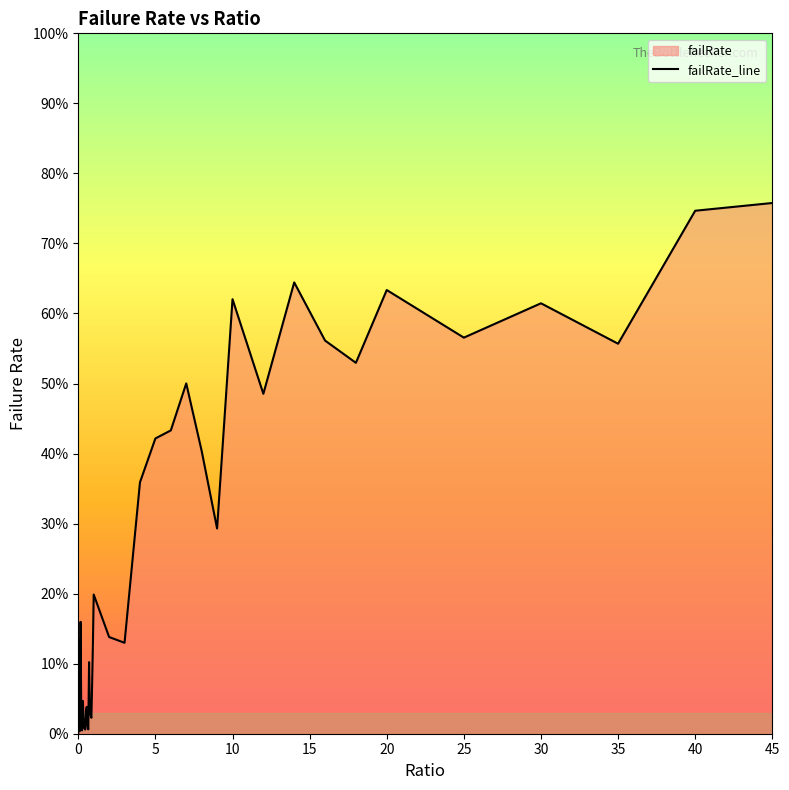

What is the greatest value displayed?

75.8